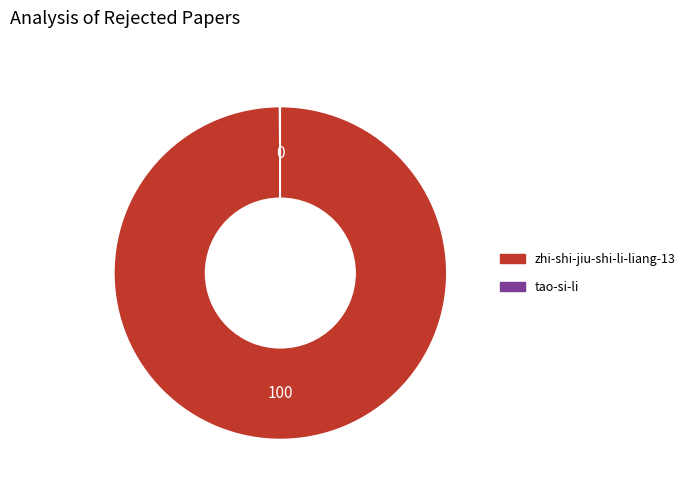

True or false: zhi-shi-jiu-shi-li-liang-13 accounts for 100% of the total.

True